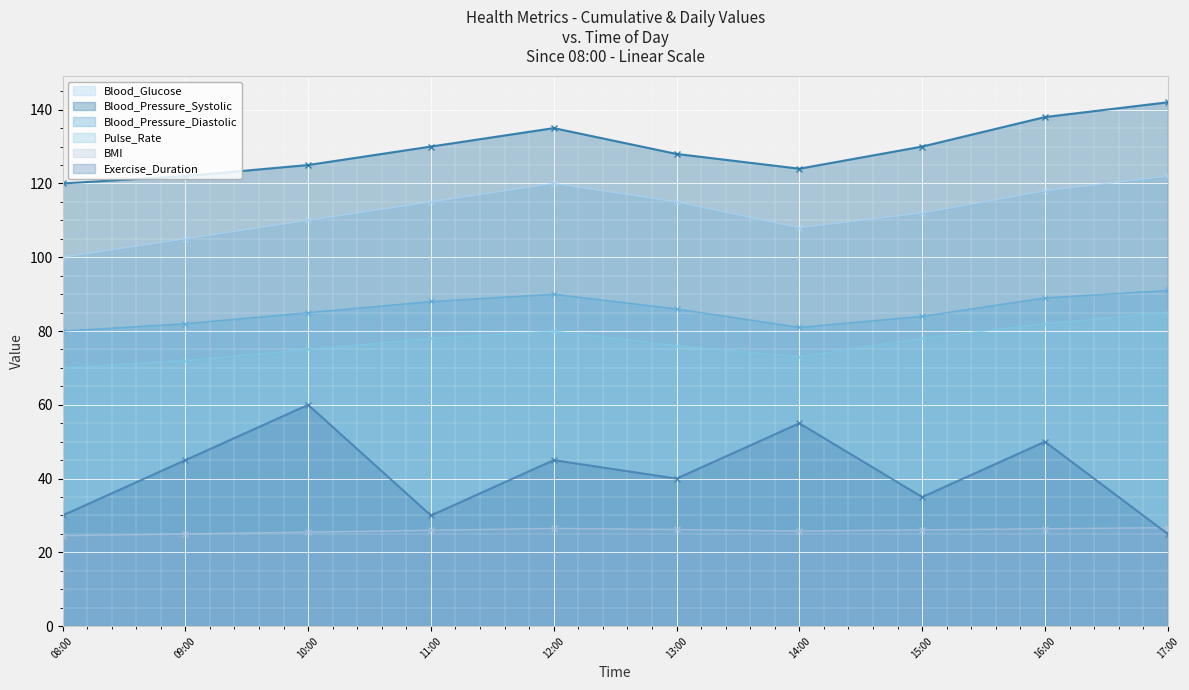

At how many categories does at least one series exceed 133?

3